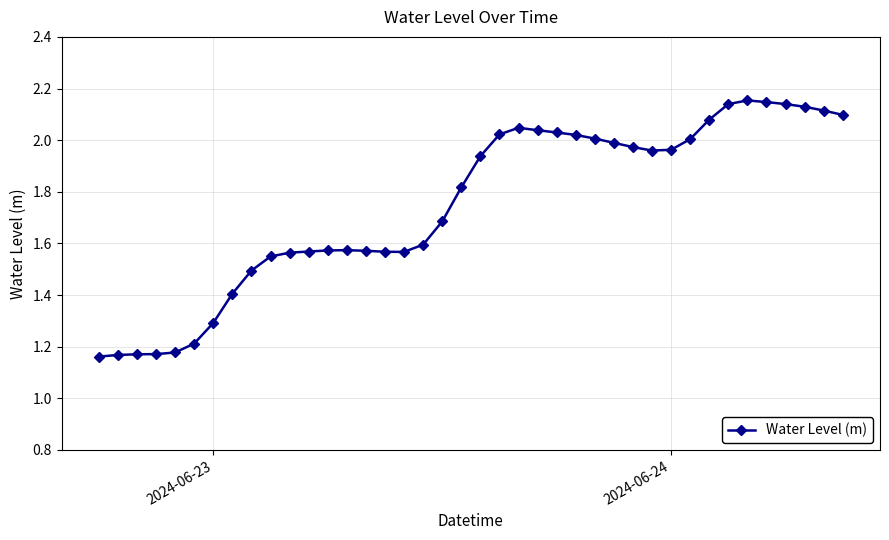

Is this an area chart (filled region under the line)?

No